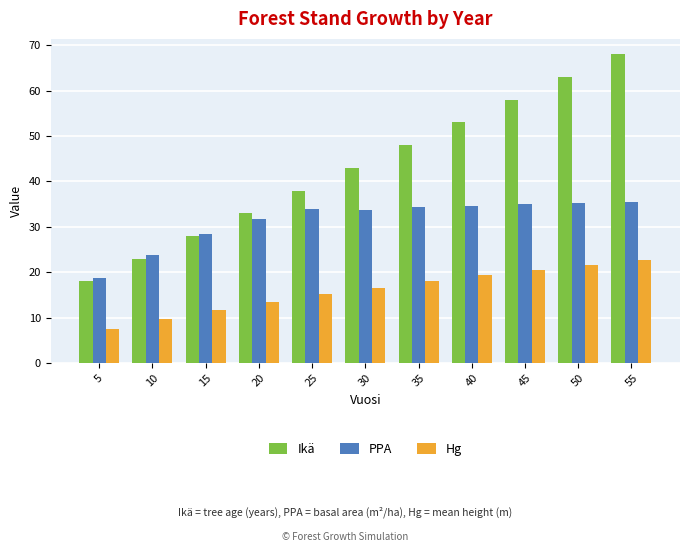

How many groups of bars are there?

11